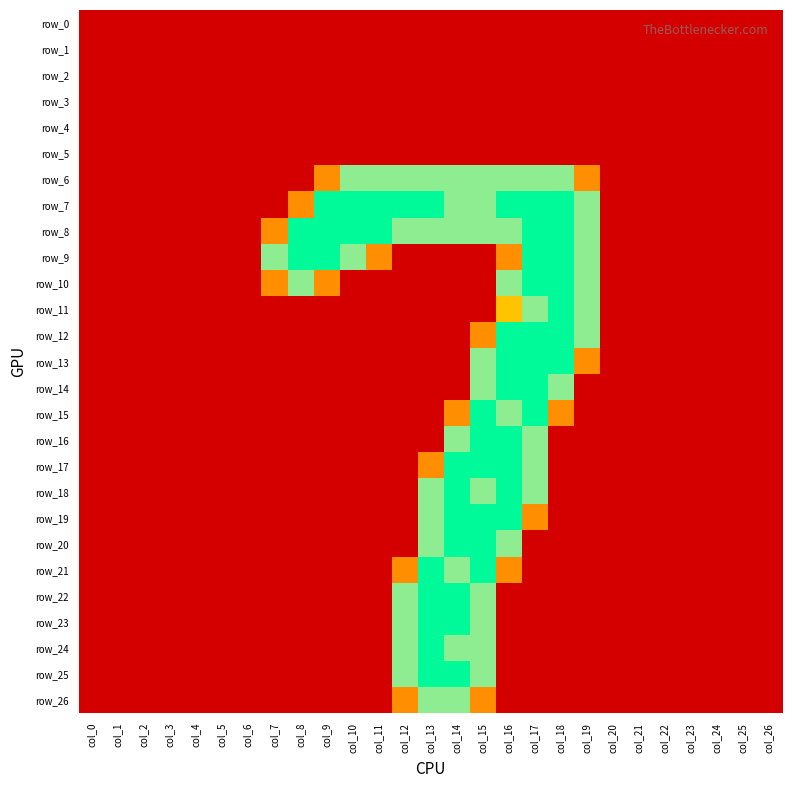

Rank the series by their maximum value, from lowest to highest.

row_0, row_1, row_2, row_3, row_4, row_5, row_6, row_26, row_7, row_8, row_9, row_10, row_11, row_12, row_13, row_14, row_15, row_16, row_17, row_18, row_19, row_20, row_21, row_22, row_23, row_24, row_25